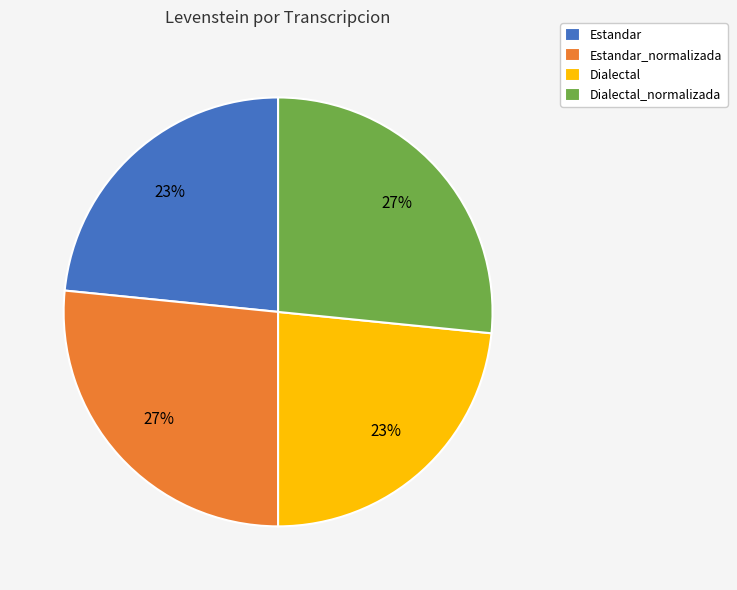

Is the sum of Dialectal and Estandar greater than half?

No